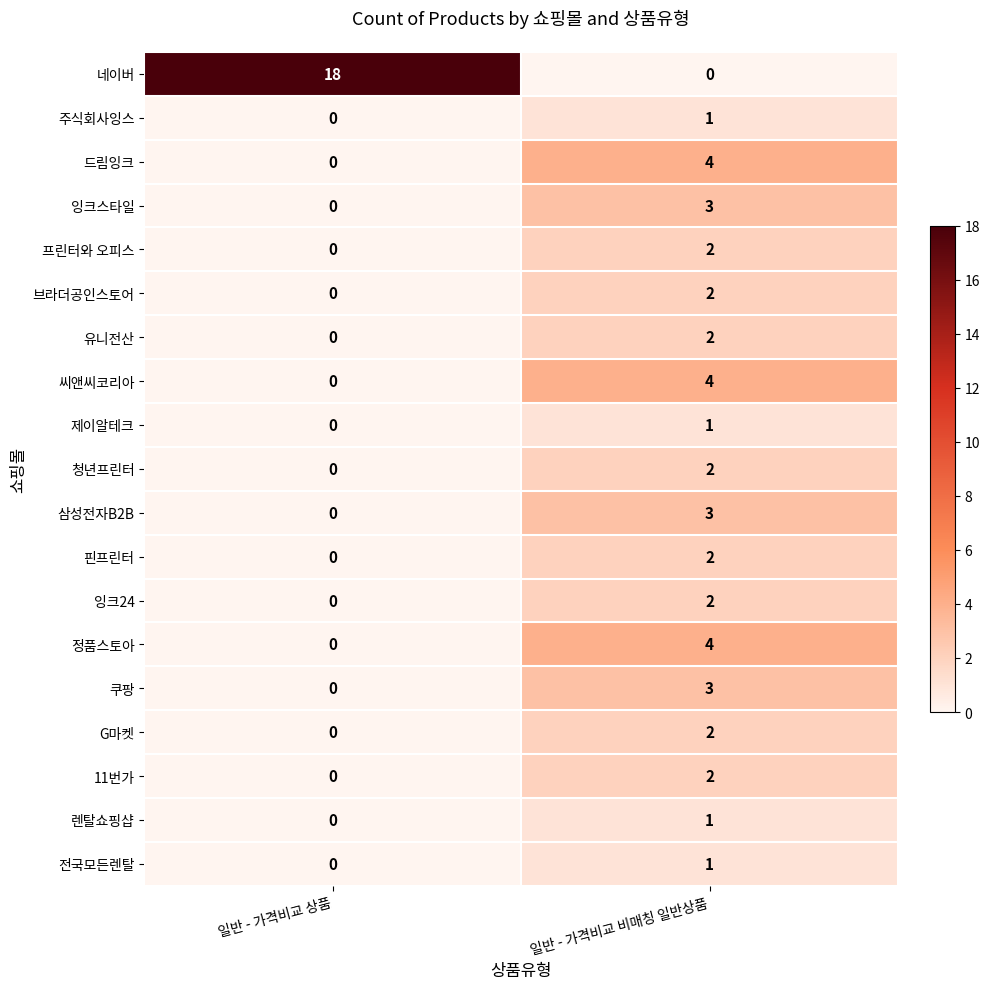

How many distinct data groups are displayed?

19